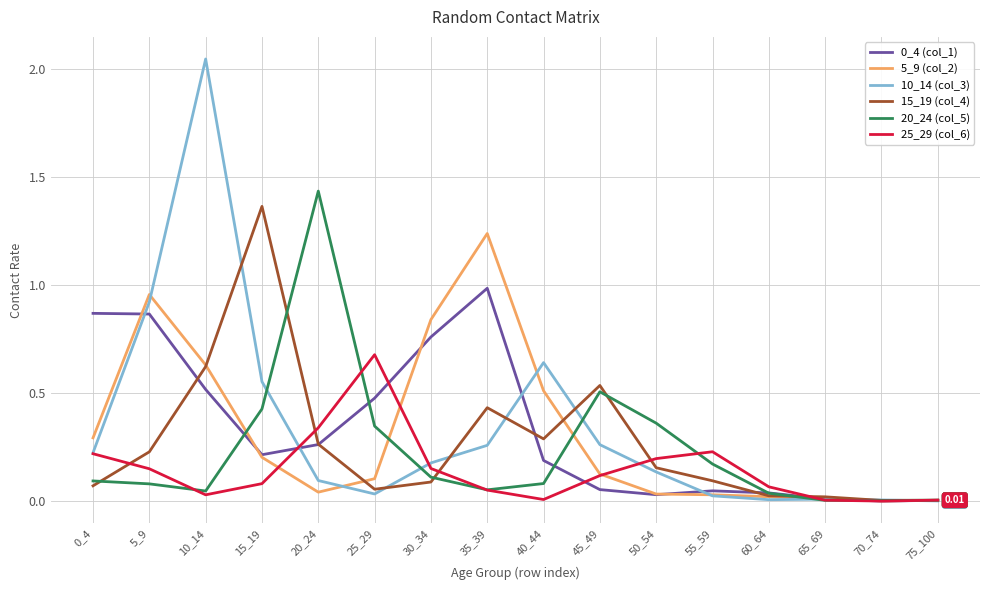

The value of 10_14 (col_3) at 0_4 is 0.2. True or false?

True